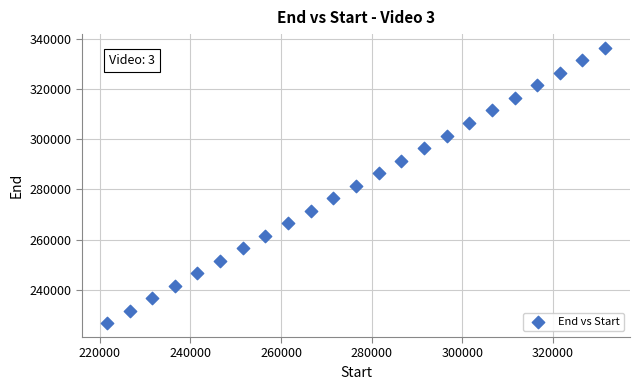

What is the range of Y values (max minus min)?

109993